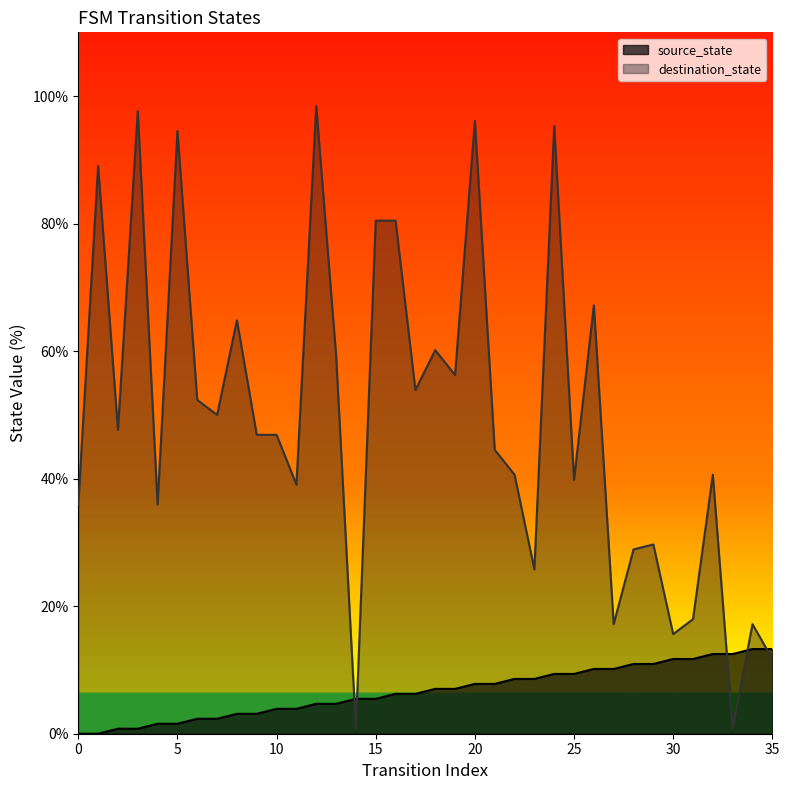

What is the spread (max minus min) of values at 18?

53.1